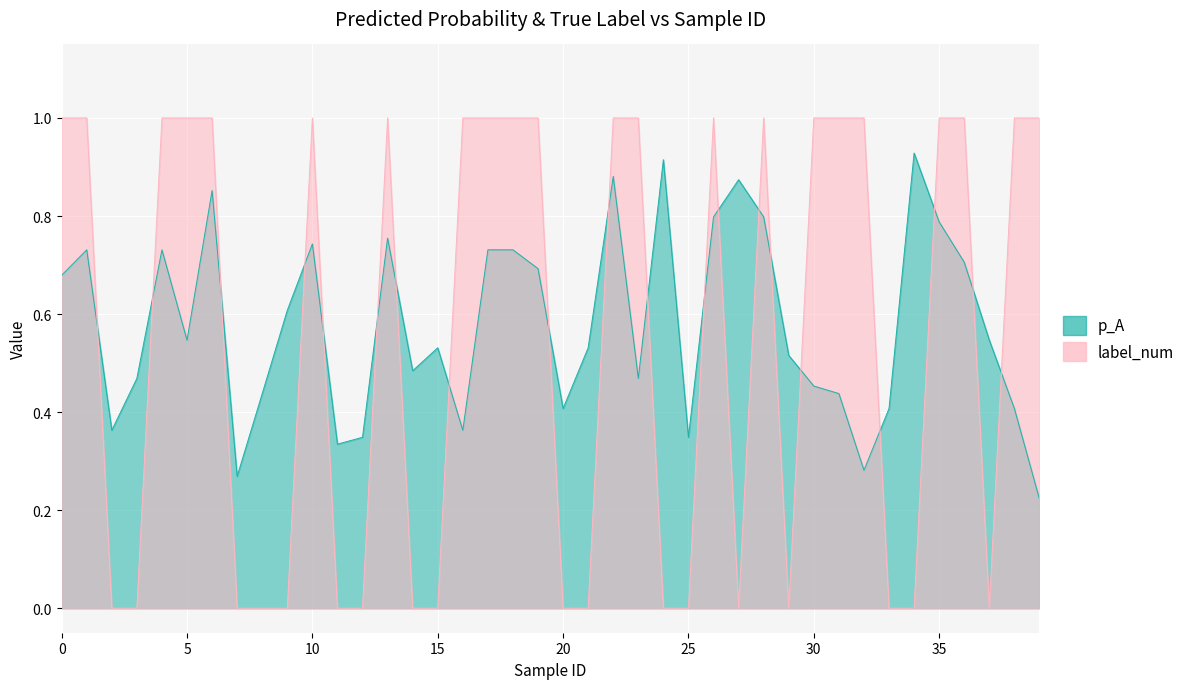

Read the p_A value at 26.

0.8